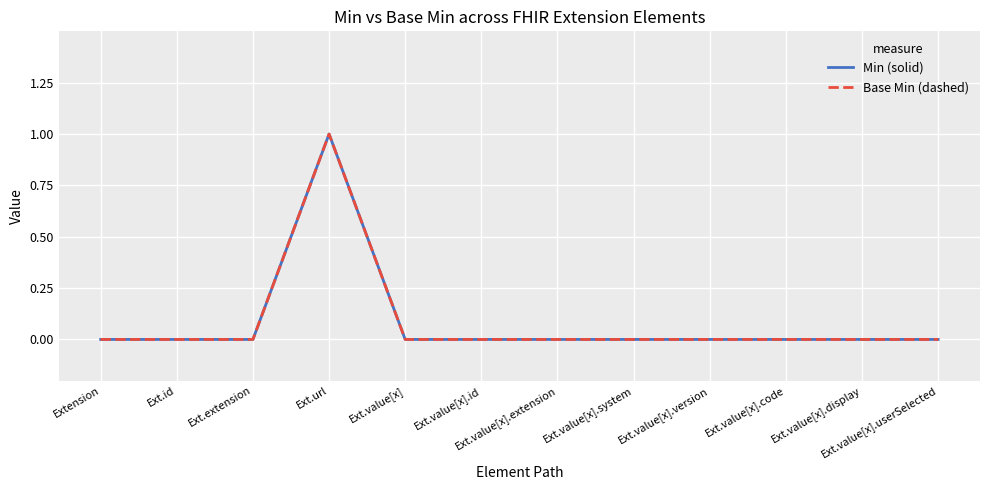

Does the chart display data point markers on the line(s)?

No